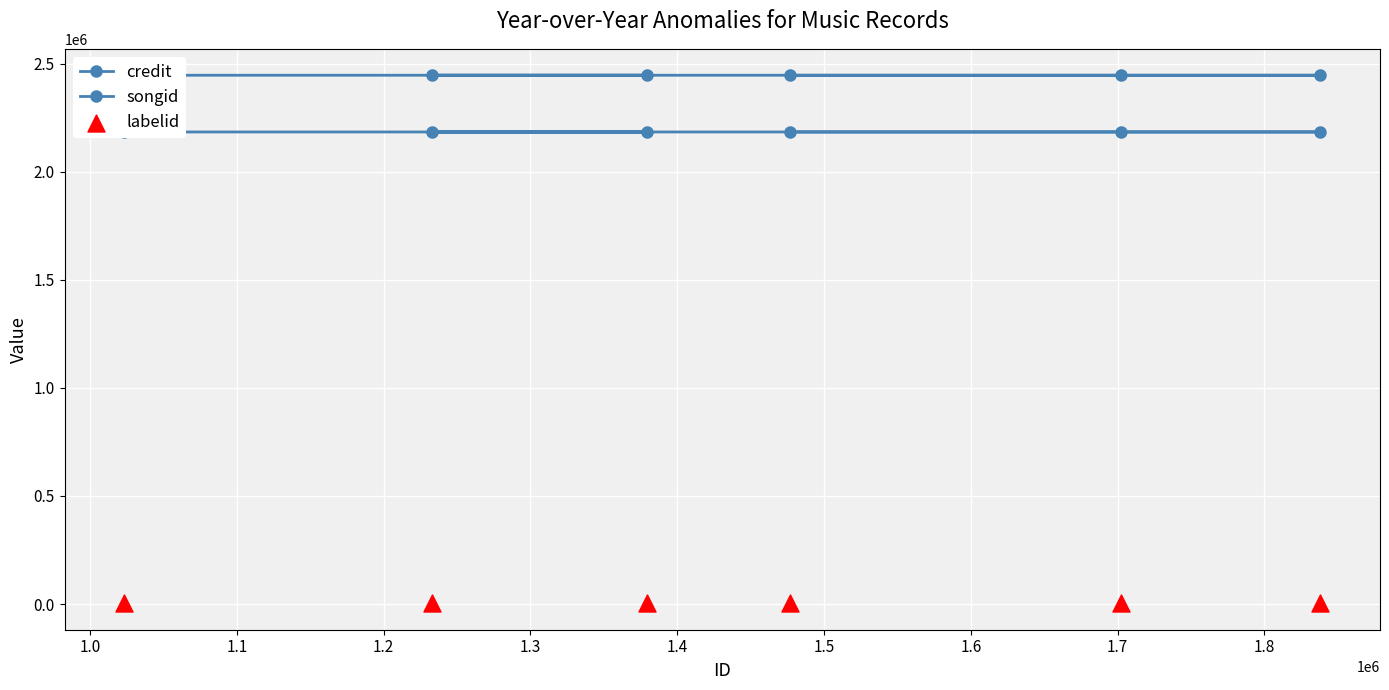

Which series has the largest total across all categories?

credit